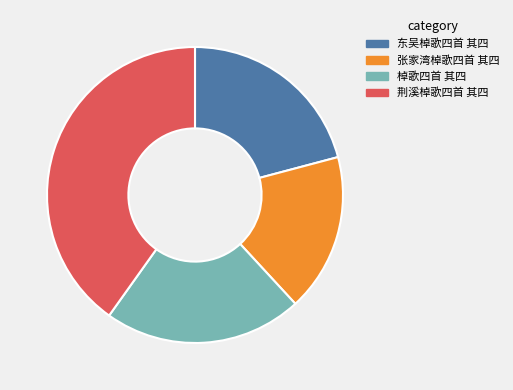

Is the sum of 荆溪棹歌四首 其四 and 棹歌四首 其四 greater than half?

Yes